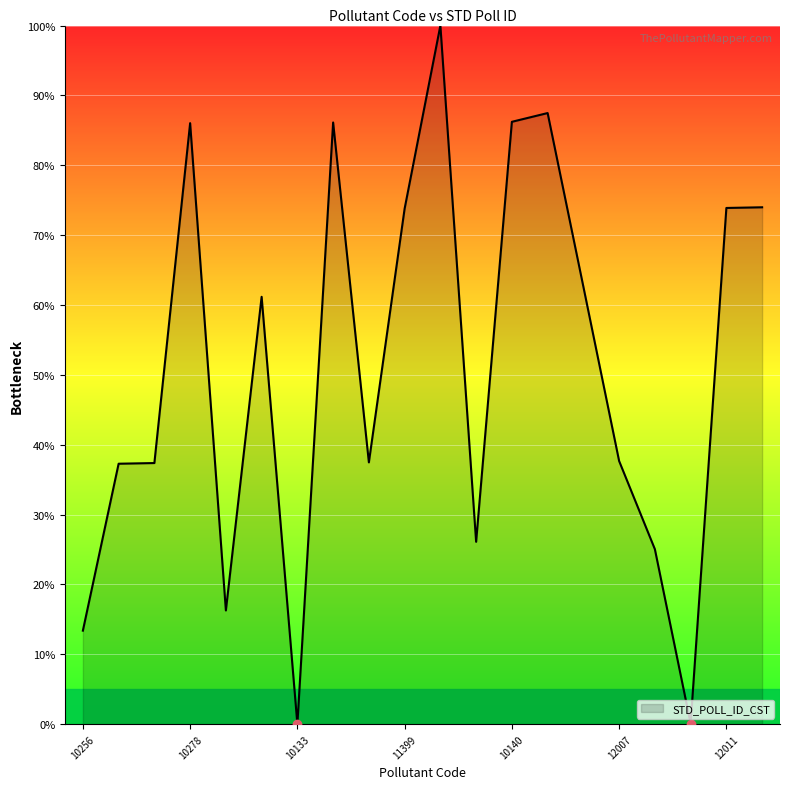

Rank the categories by value from highest to lowest.

10136, 10239, 10140, 10262, 10278, 10144, 12011, 11399, 10380, 10130, 12007, 10417, 10258, 10257, 10031, 12010, 10906, 10256, 10382, 10133